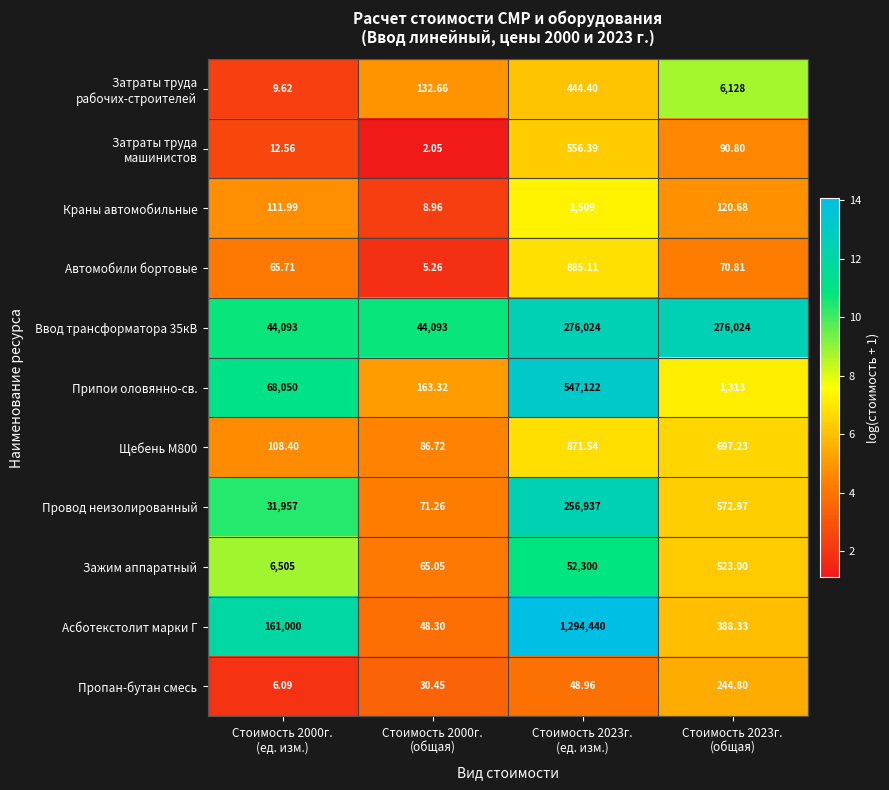

Which series has the largest range (max minus min)?

Асботекстолит марки Г